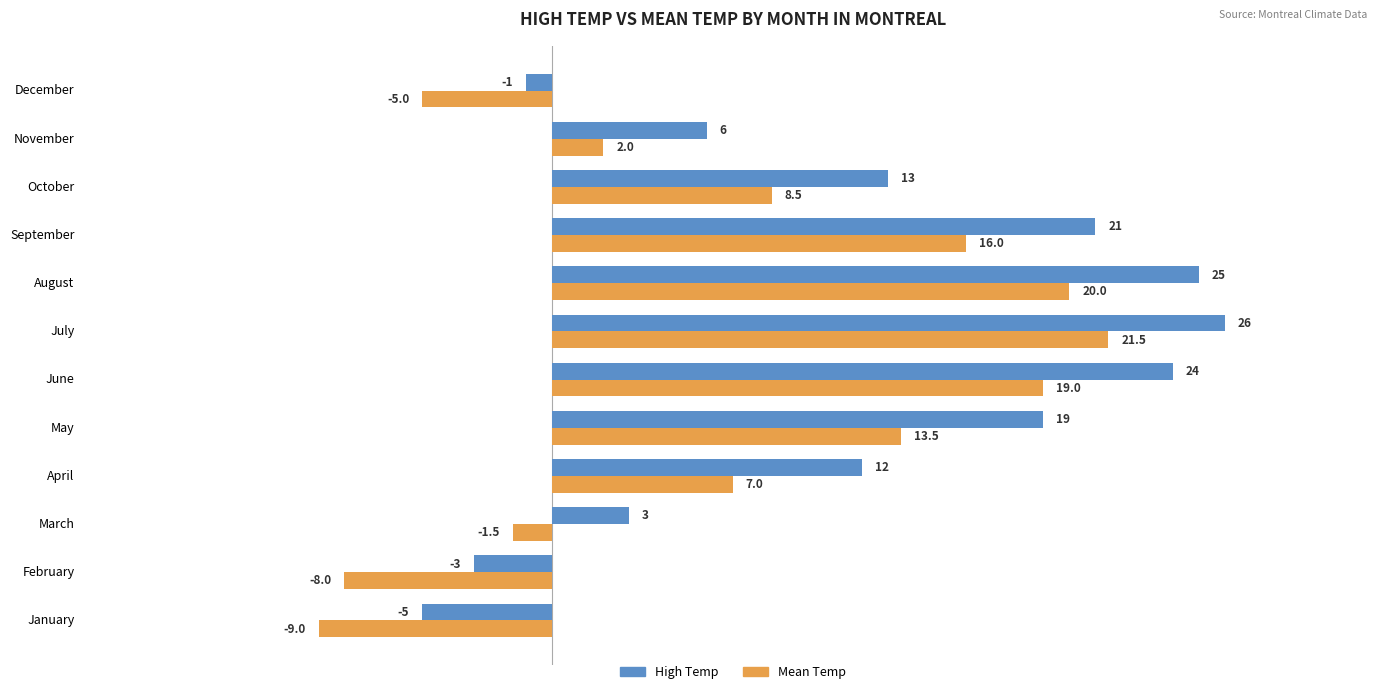

What is the smallest value displayed?

-9.0